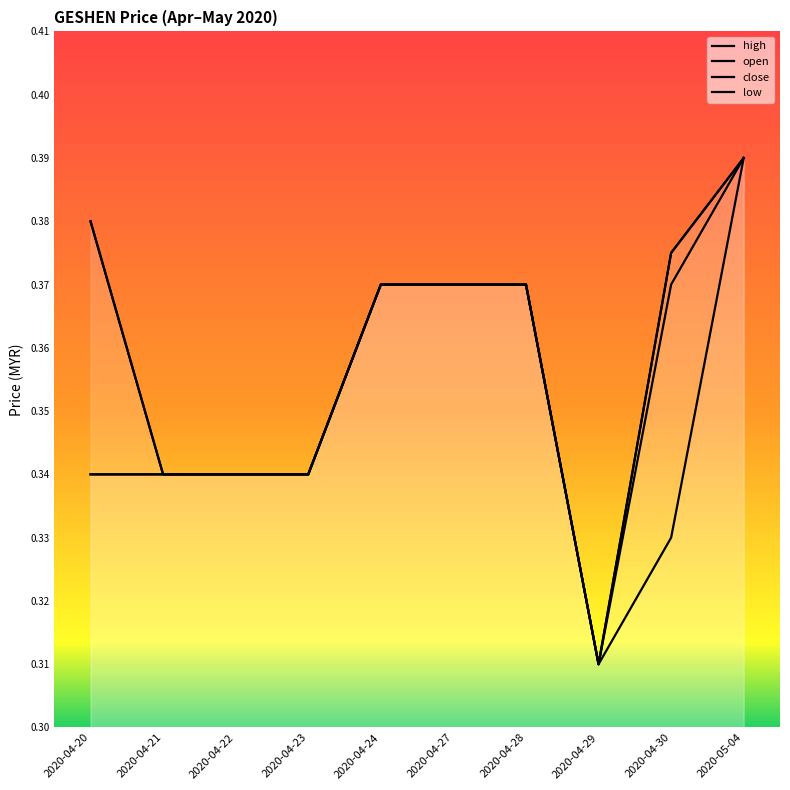

How many data points does each series have?

10